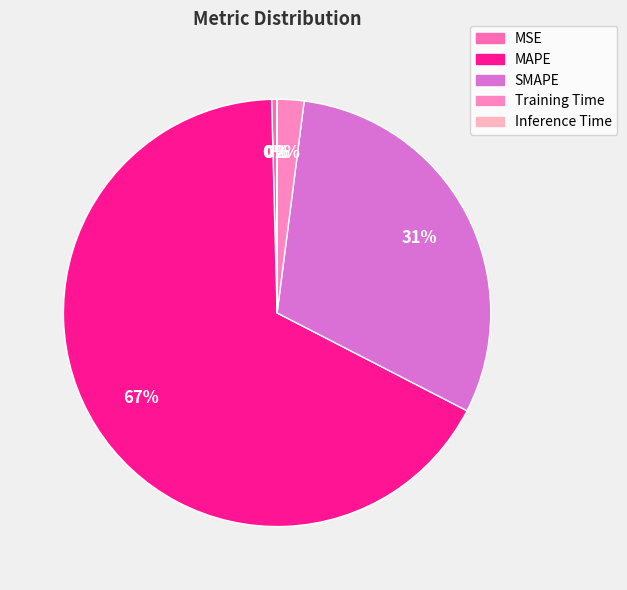

What is the smallest slice in the pie chart?

Inference Time